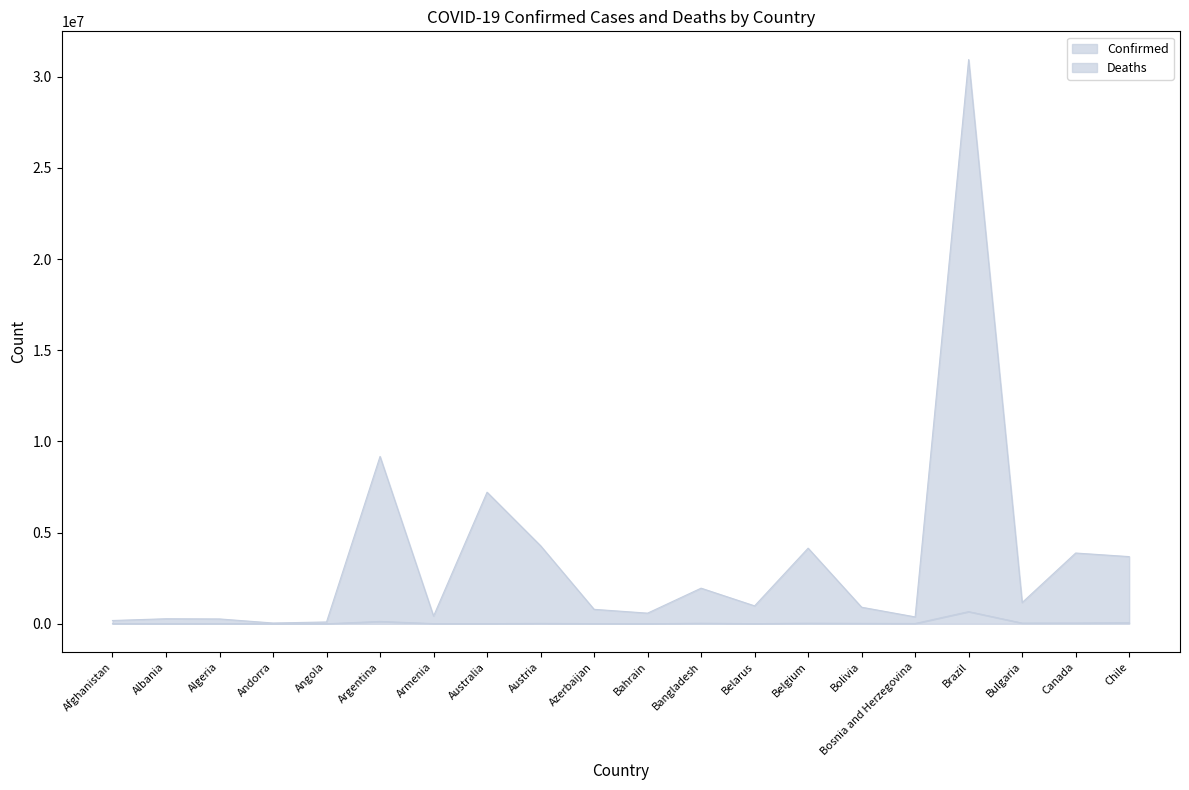

What is the maximum value shown in the chart?

30945384